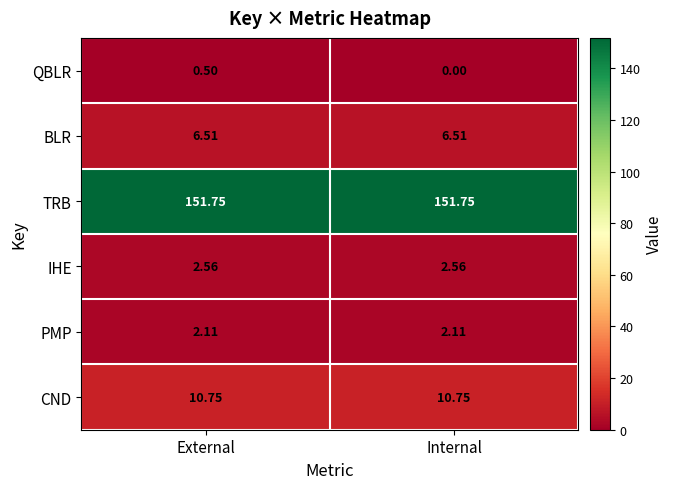

At Internal, list the series in order from smallest to largest.

QBLR, PMP, IHE, BLR, CND, TRB